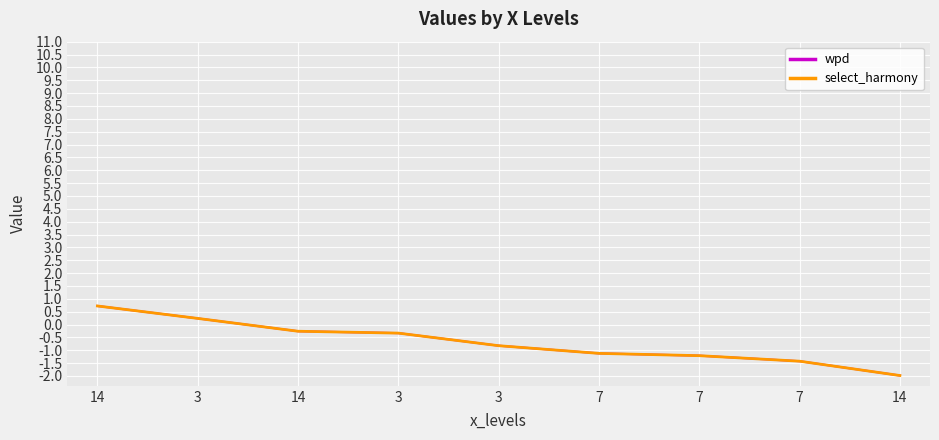

Does the chart have visible grid lines?

Yes